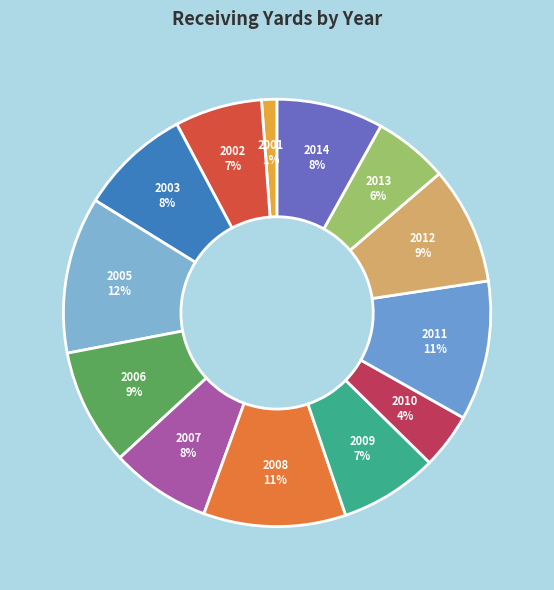

How many segments does this pie chart have?

13